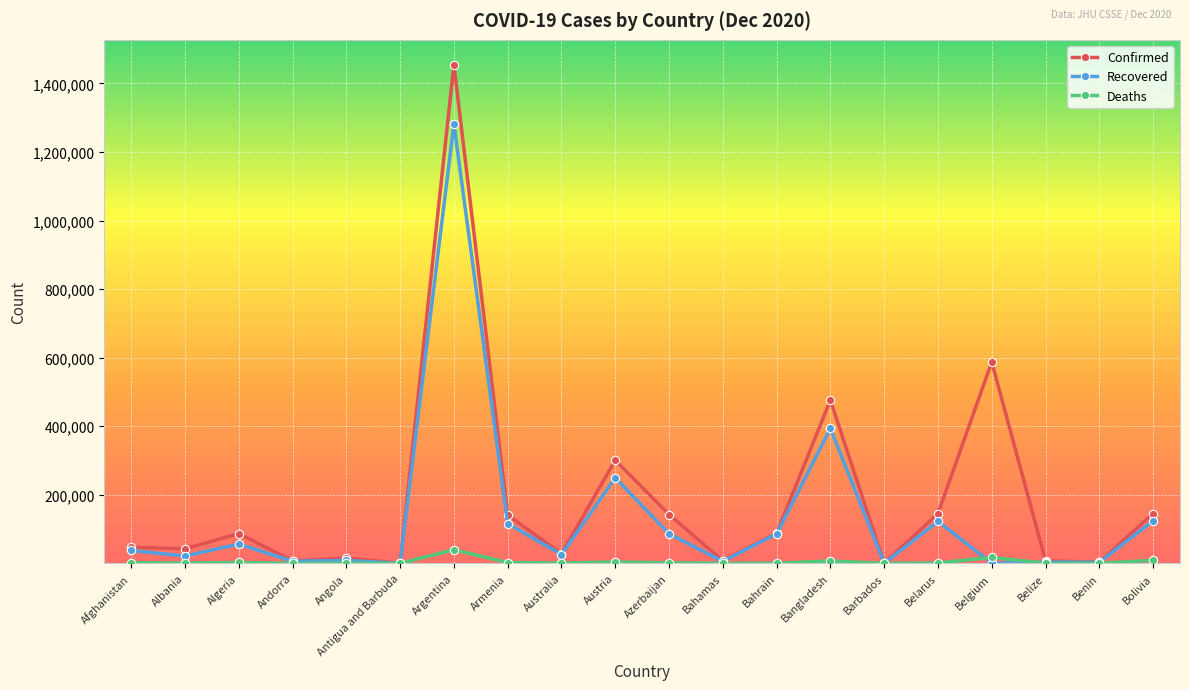

What is the label of the 20th point from the left?

Bolivia